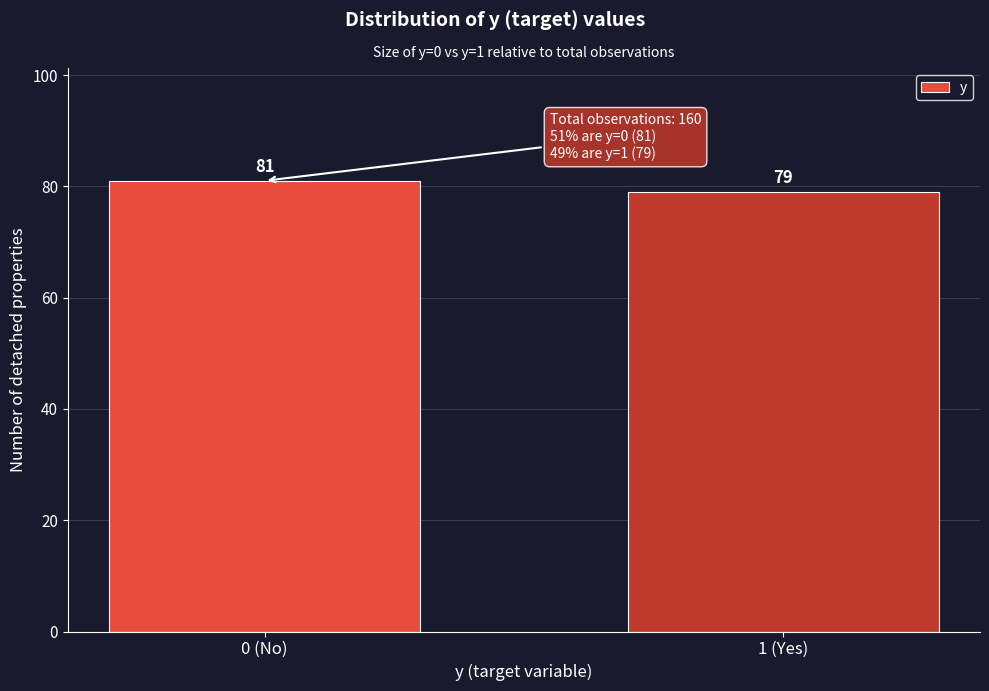

Reading left to right, extract all data points from this chart.

0 (No)=81	1 (Yes)=79